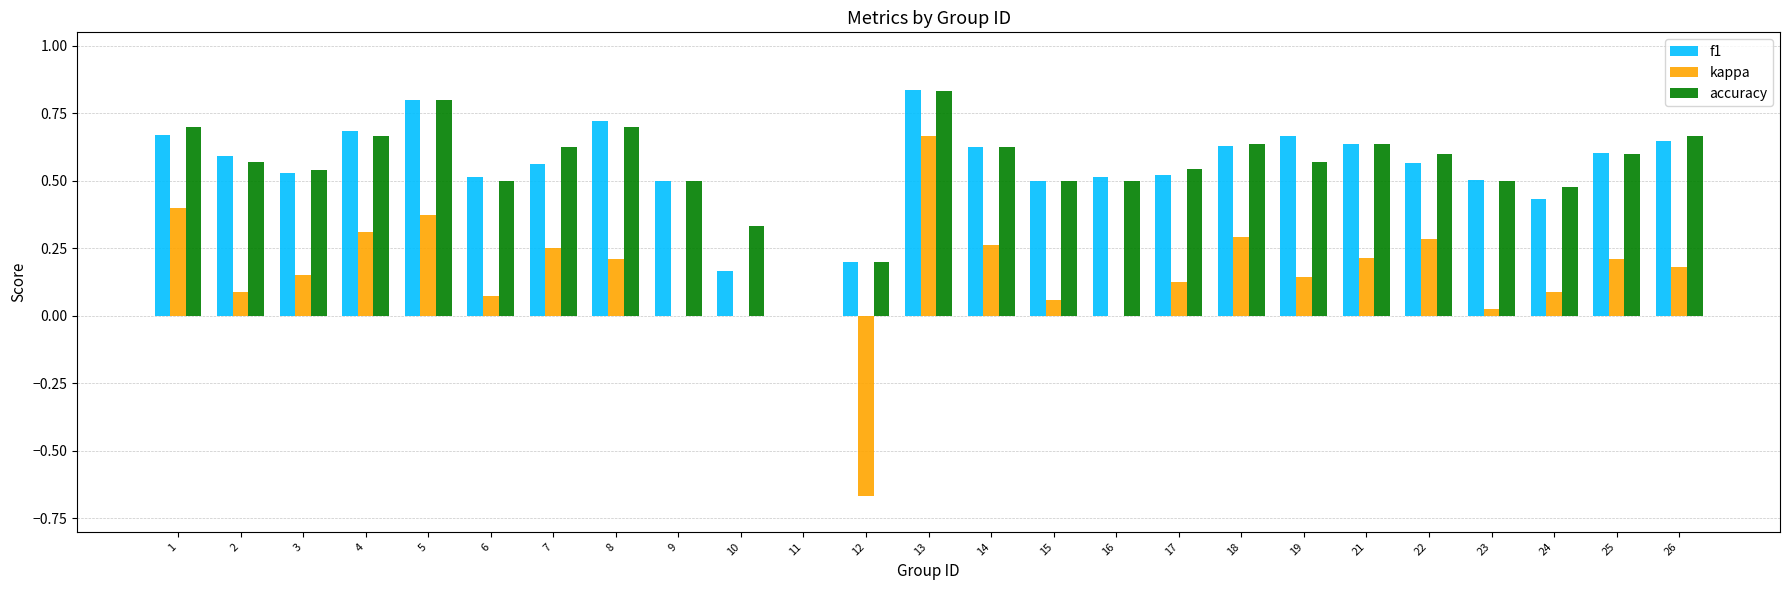

The value of kappa at 25 is 0.2. True or false?

True